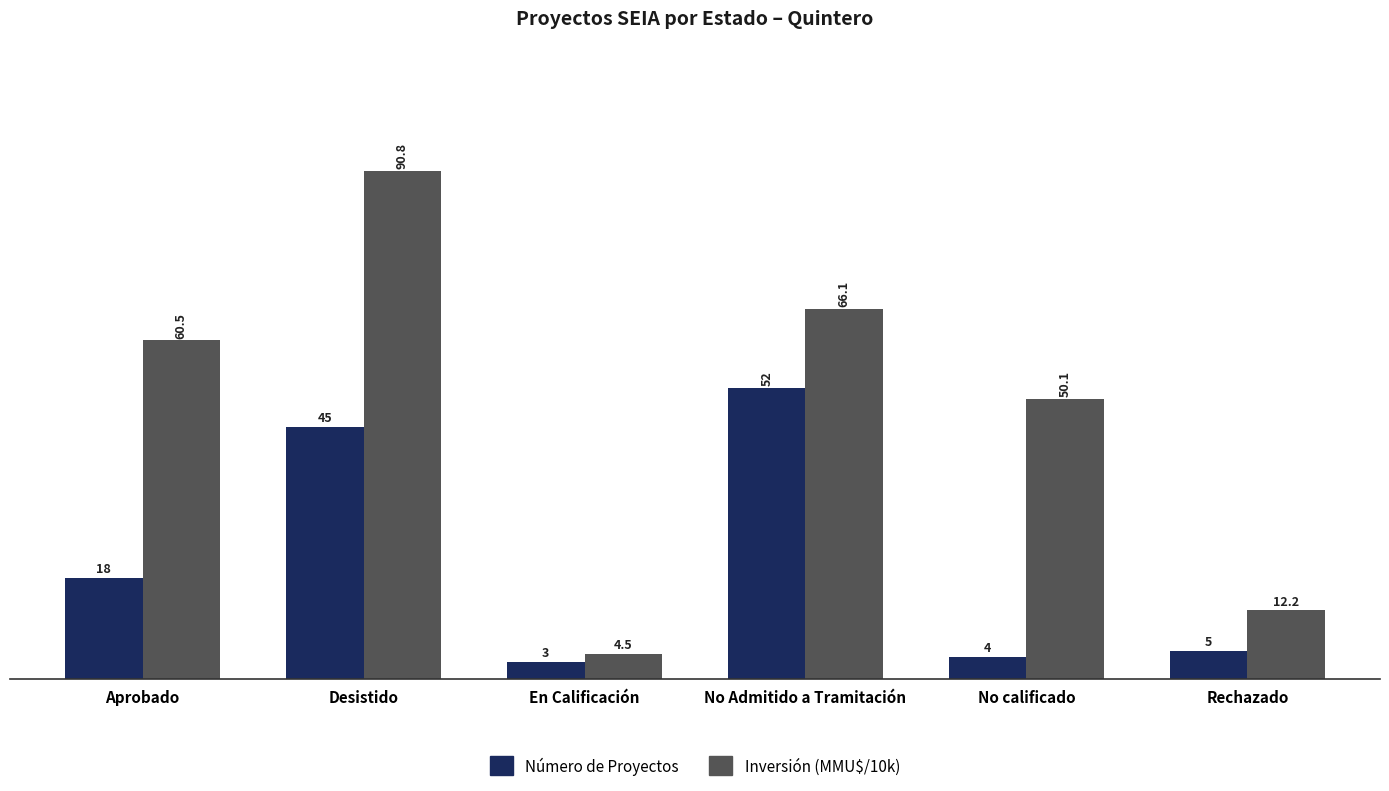

Which label corresponds to the largest value in the chart?

Desistido